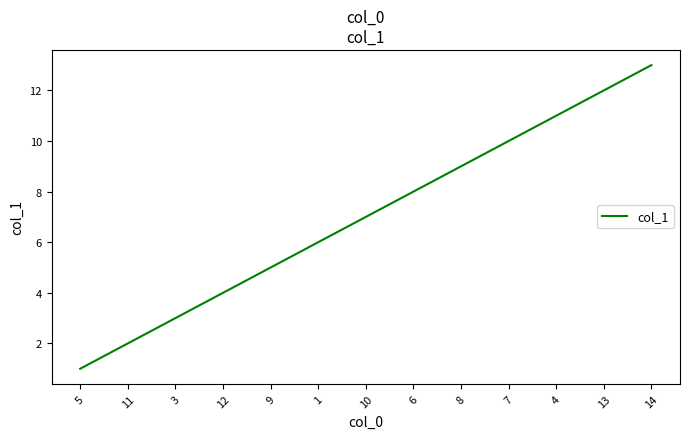

Is this an area chart (filled region under the line)?

No